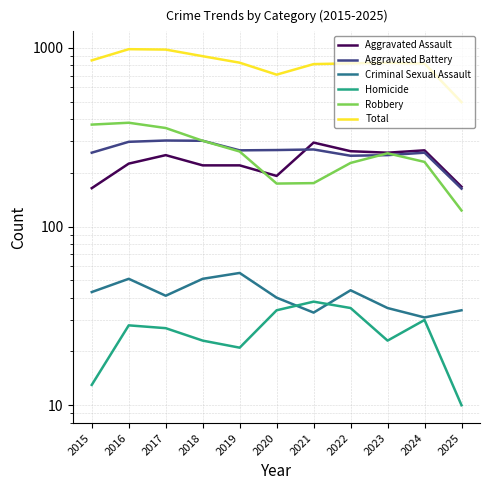

The value of Homicide at 2019 is 21. True or false?

True